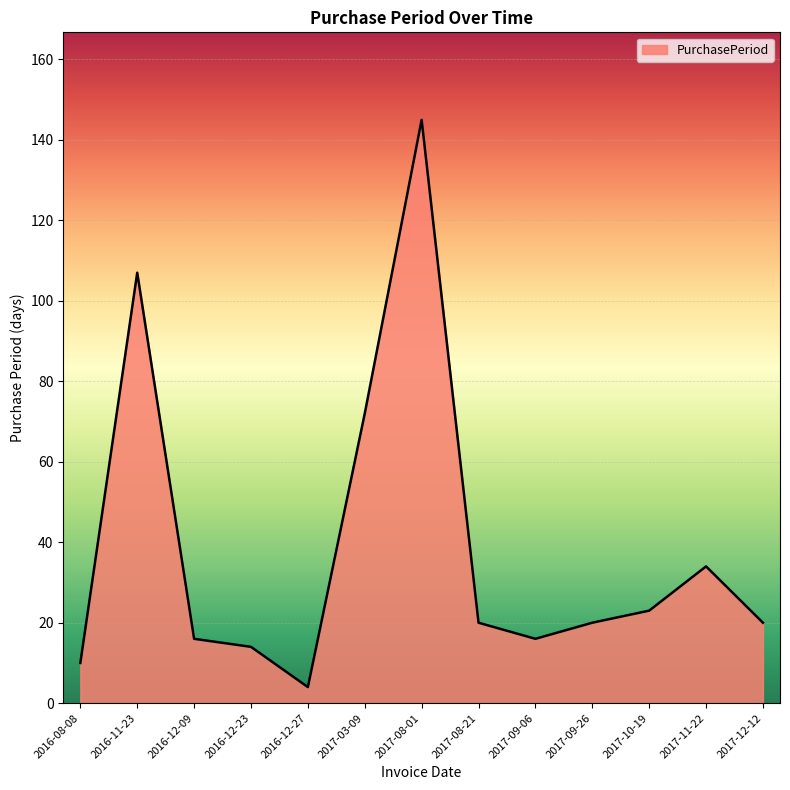

At which category does the chart reach its peak across all series?

2017-08-01